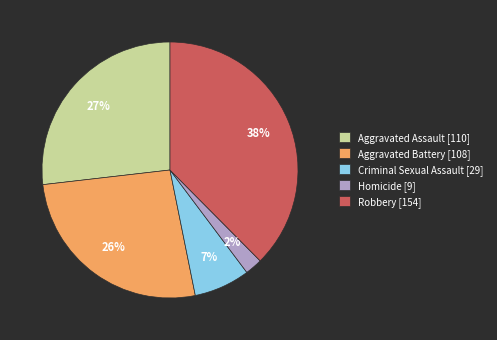

Count the number of slices in the pie.

5